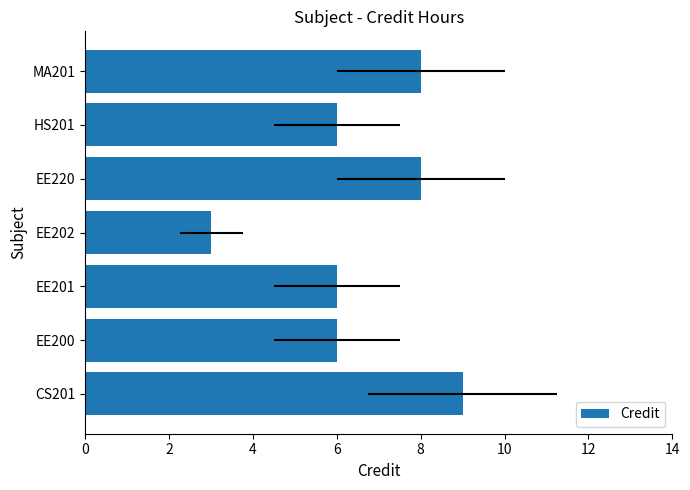

Are the bars horizontal?

Yes